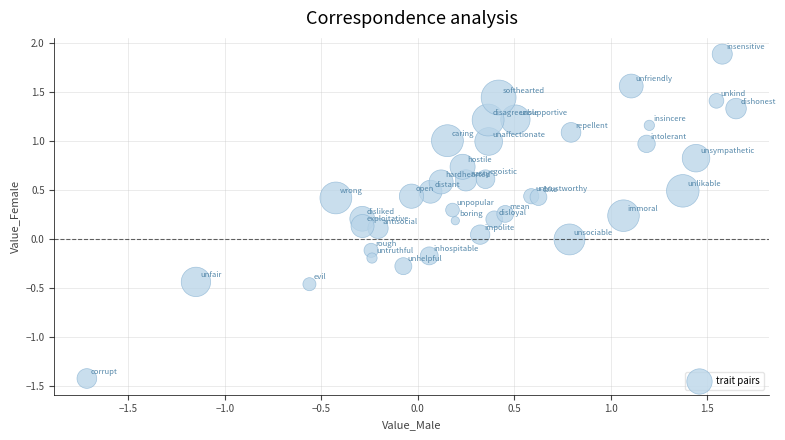

What is the range of X values (max minus min)?

3.4